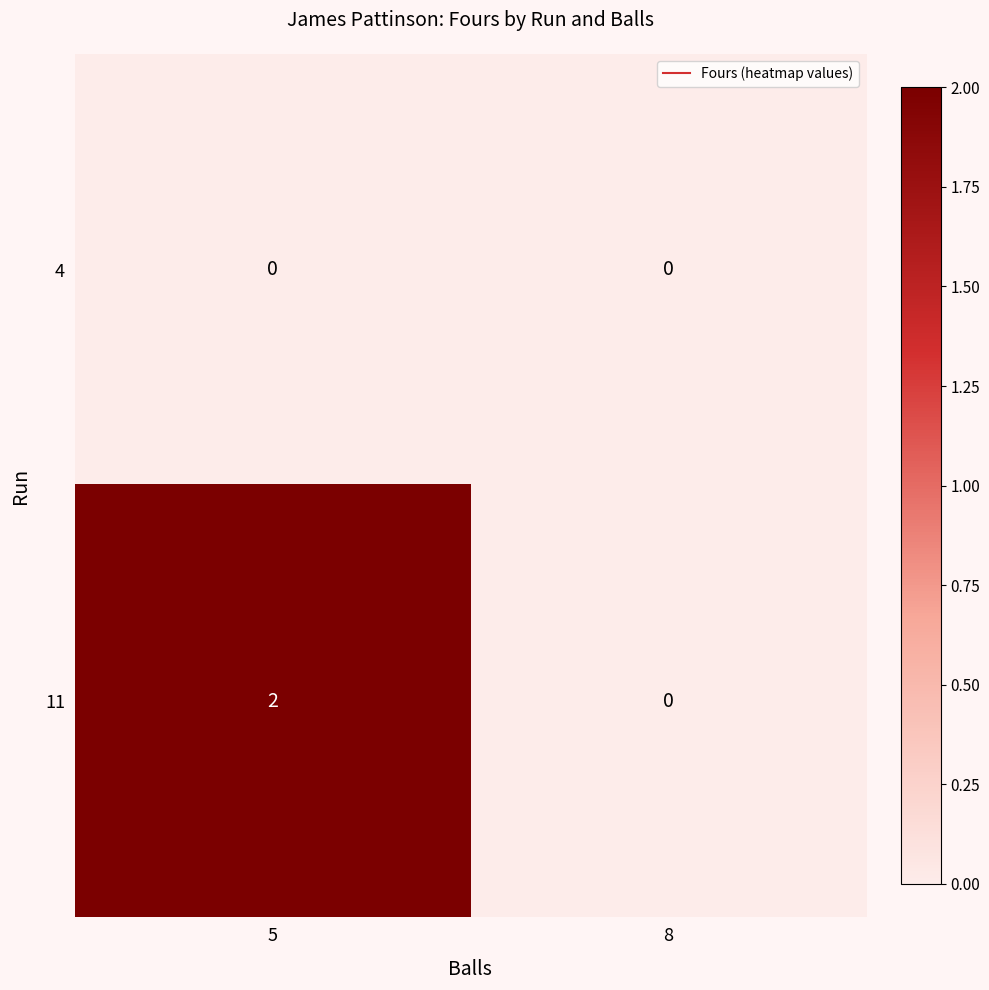

How many categories are shown in the chart?

2